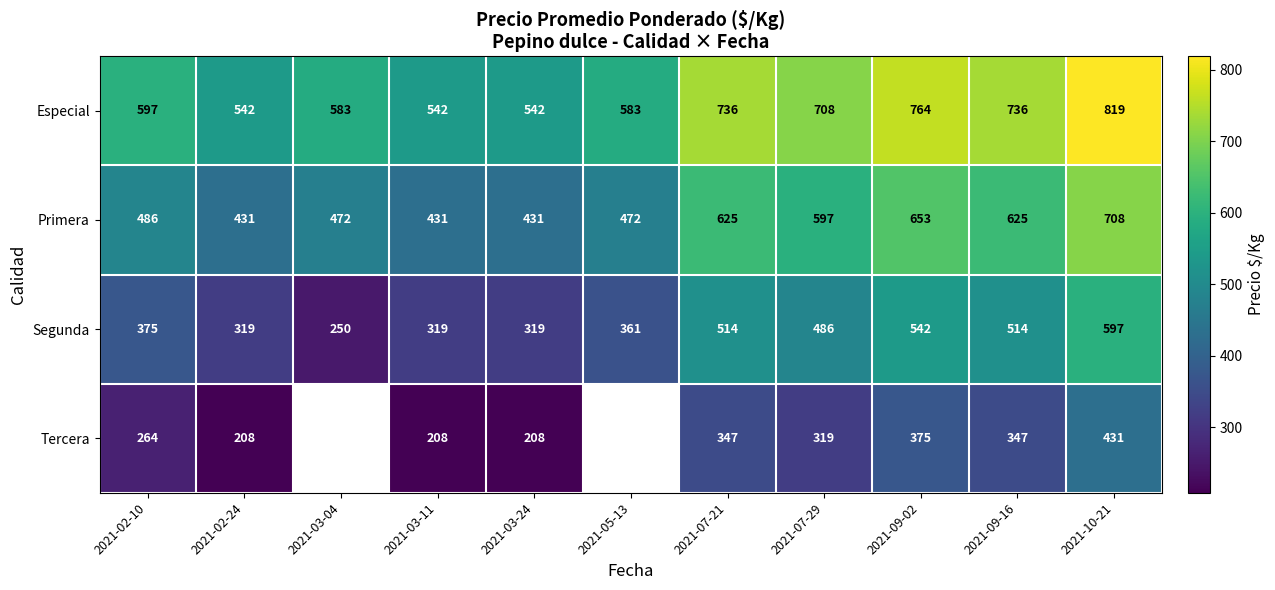

At how many categories does at least one series exceed 242?

11